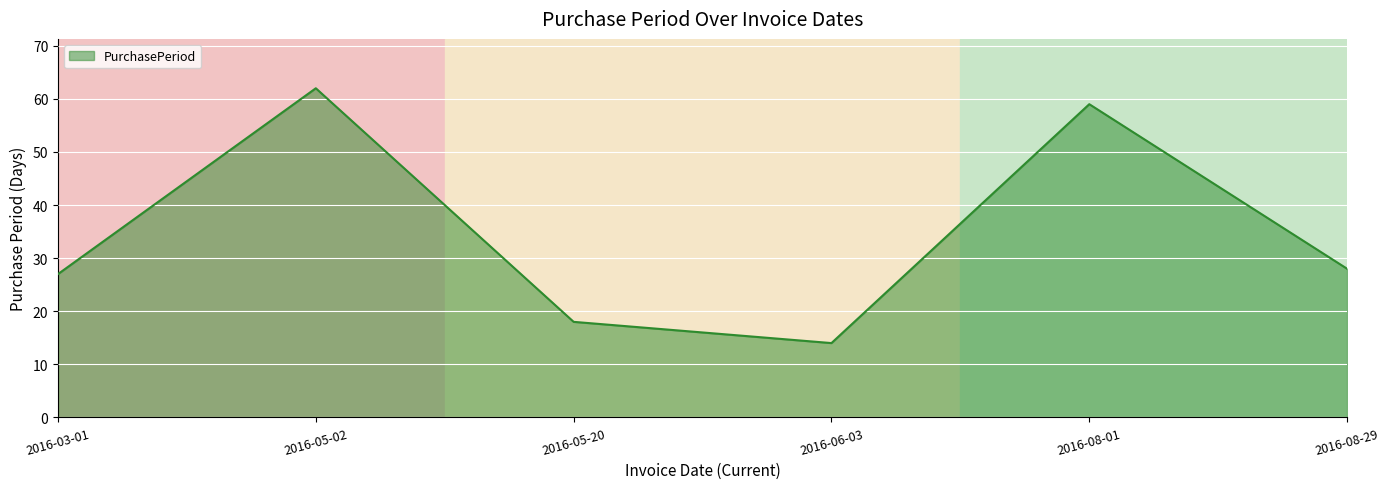

Does the chart have visible grid lines?

Yes